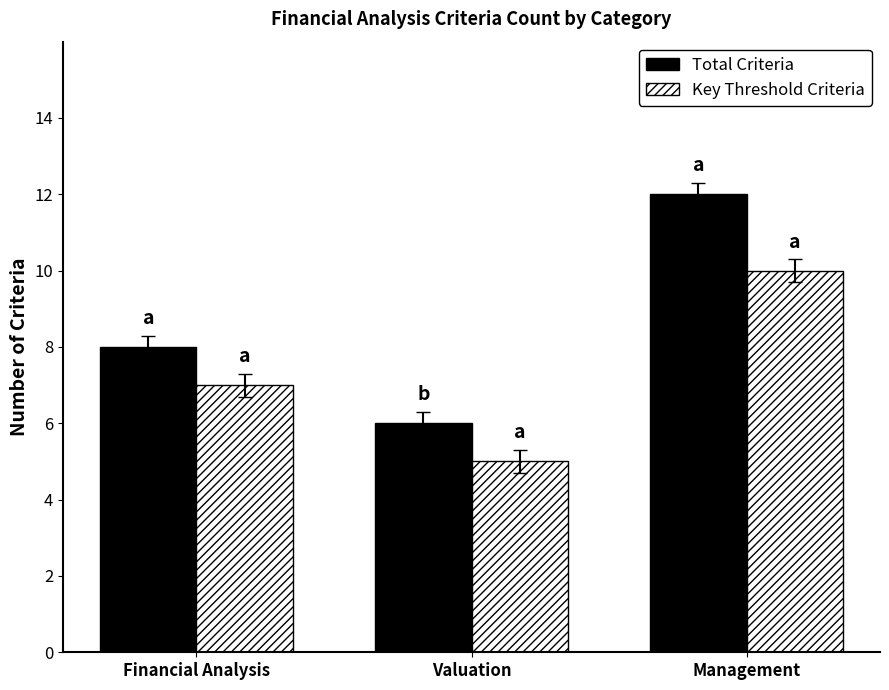

Reading right to left, what are all the values shown in this chart?

Total Criteria: 12	6	8
Key Threshold Criteria: 10	5	7